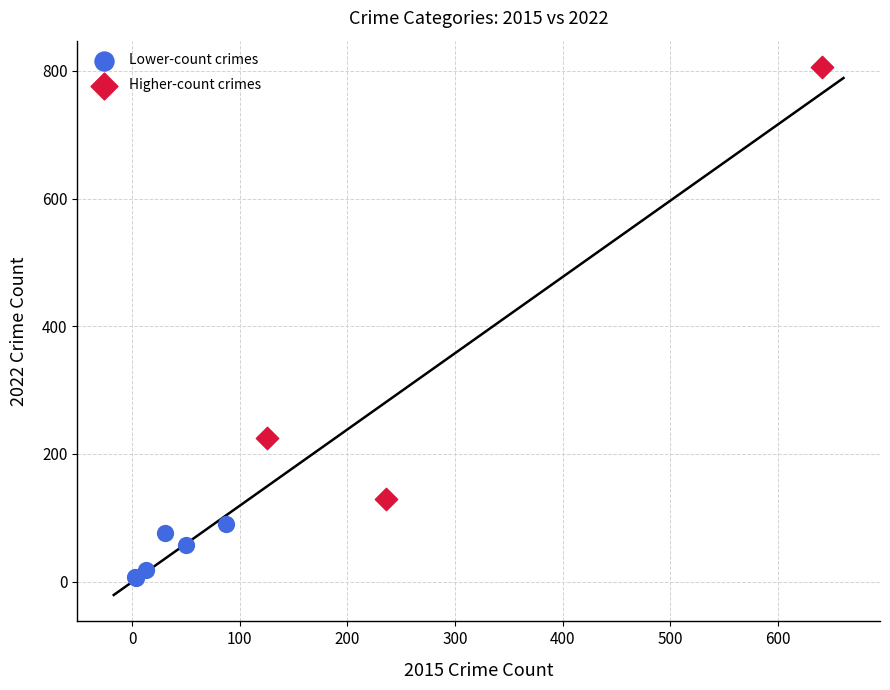

Which series contains the lowest Y value?

Lower-count crimes